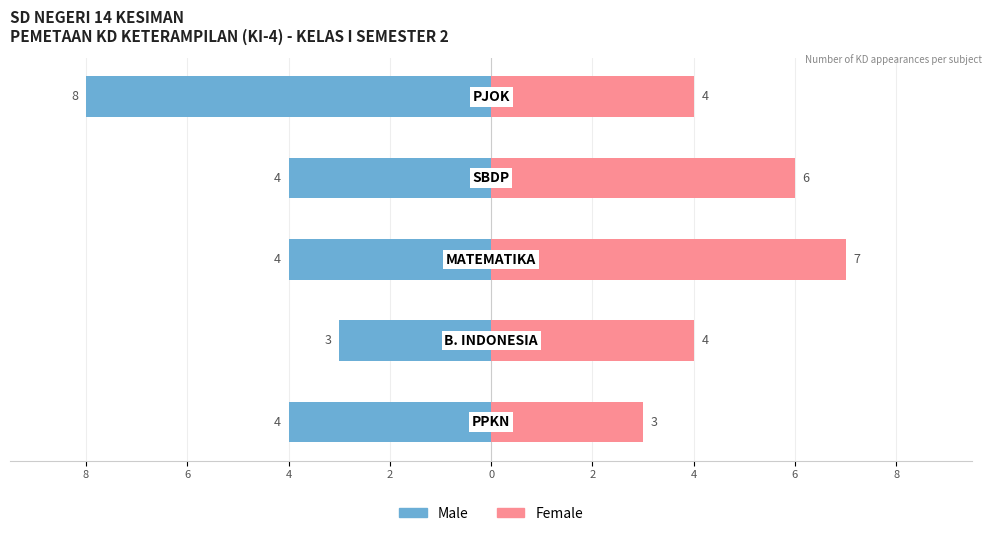

Which has a higher value, 8 or 6?

6